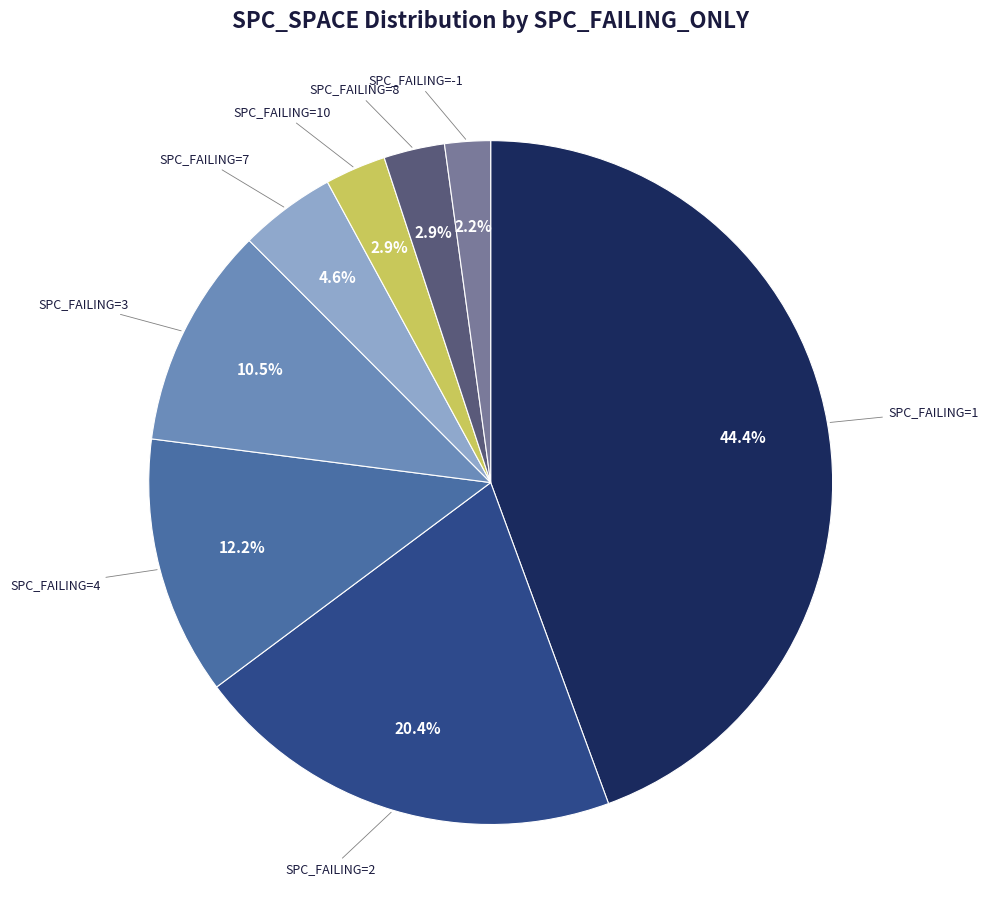

How many segments does this pie chart have?

8